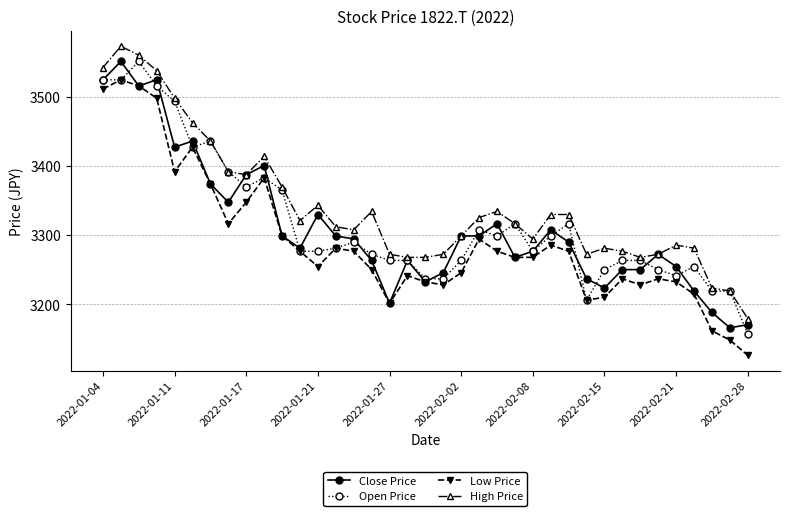

True or false: High Price has more than 2 points higher than both neighbors.

True